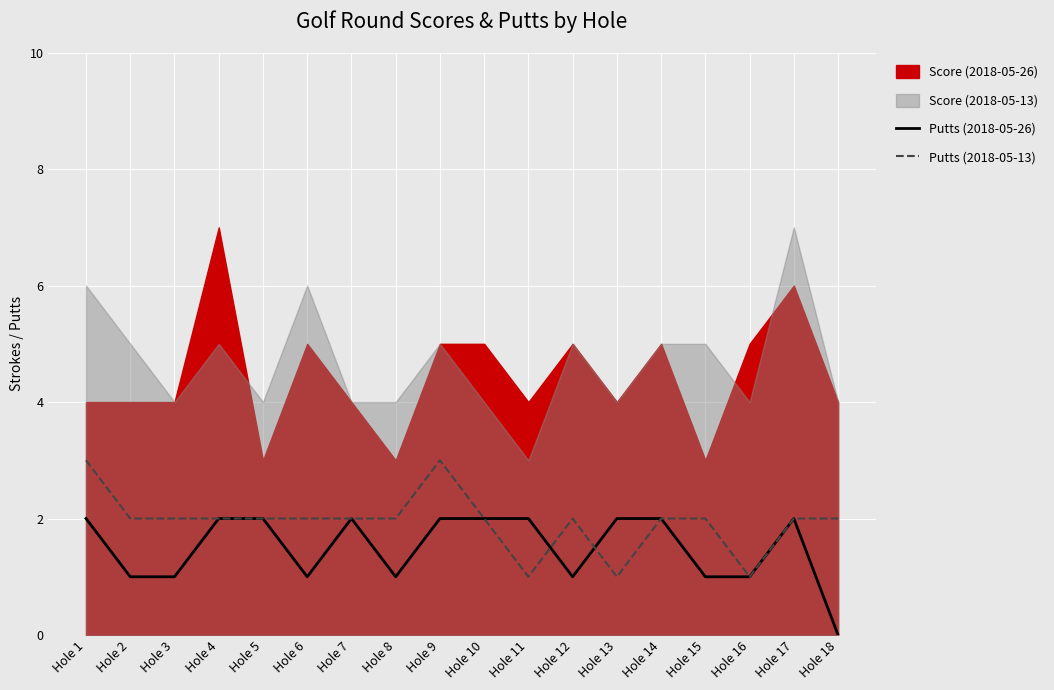

Which category has the lowest value across all series?

Hole 18